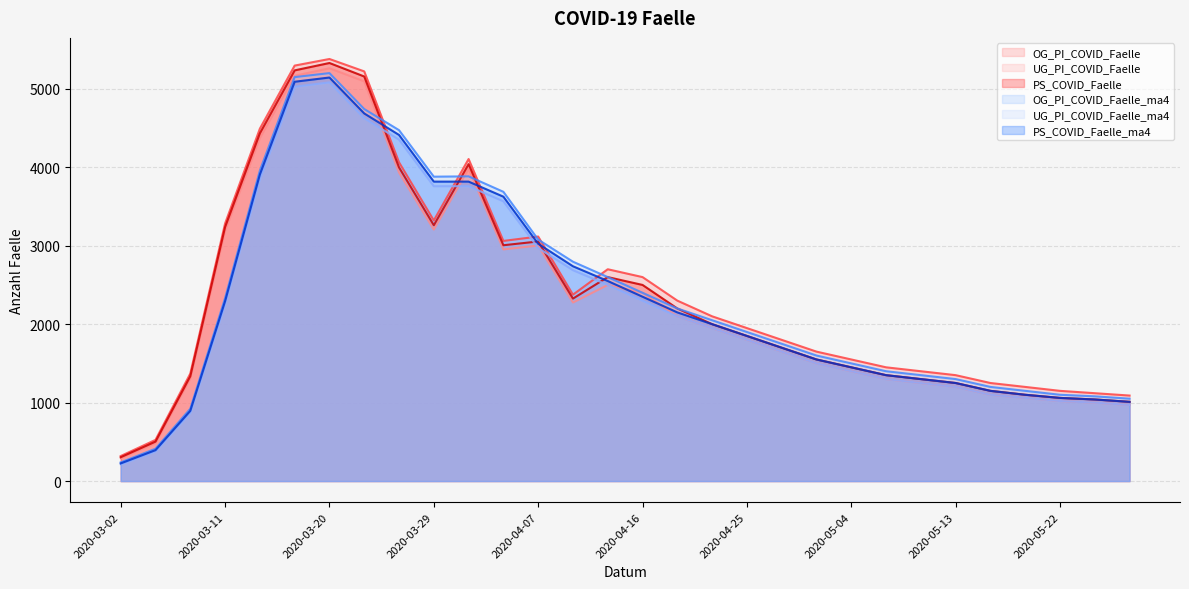

At which category does the chart reach its minimum across all series?

2020-03-02